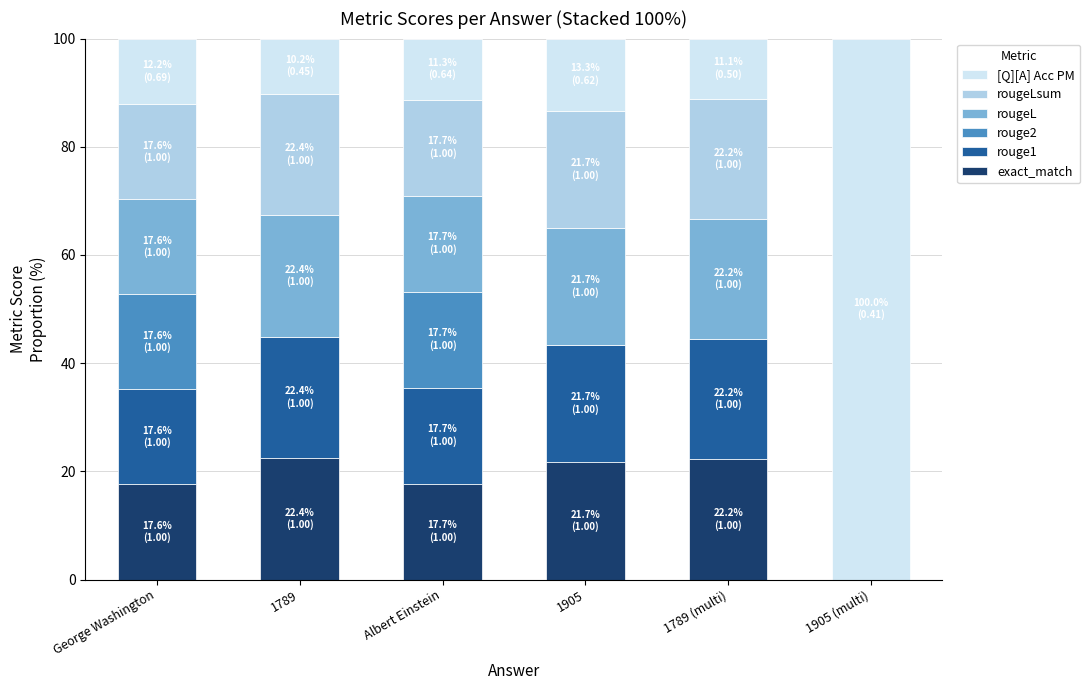

What is the sum of all exact_match values?

101.6